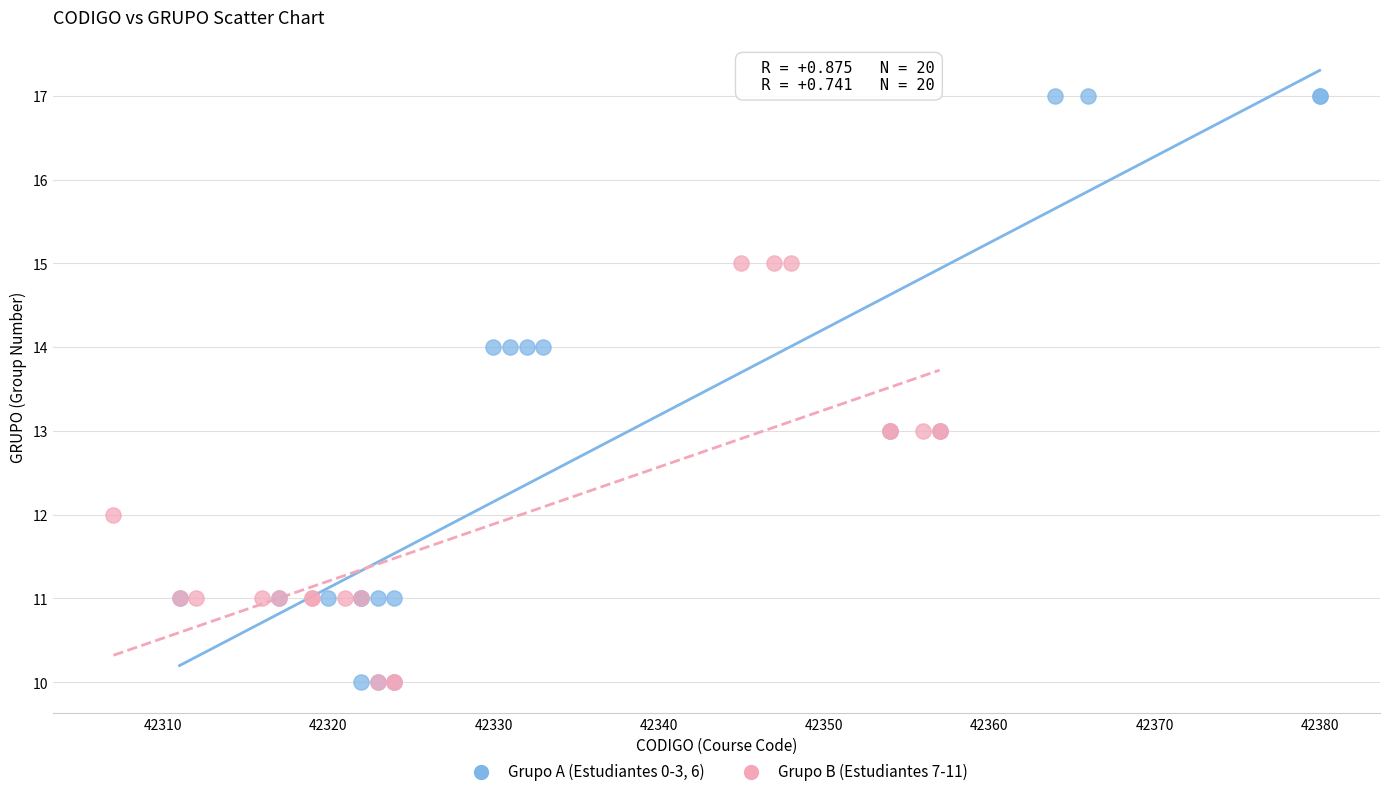

Which series has the widest spread of Y values?

Grupo A (Estudiantes 0-3, 6)